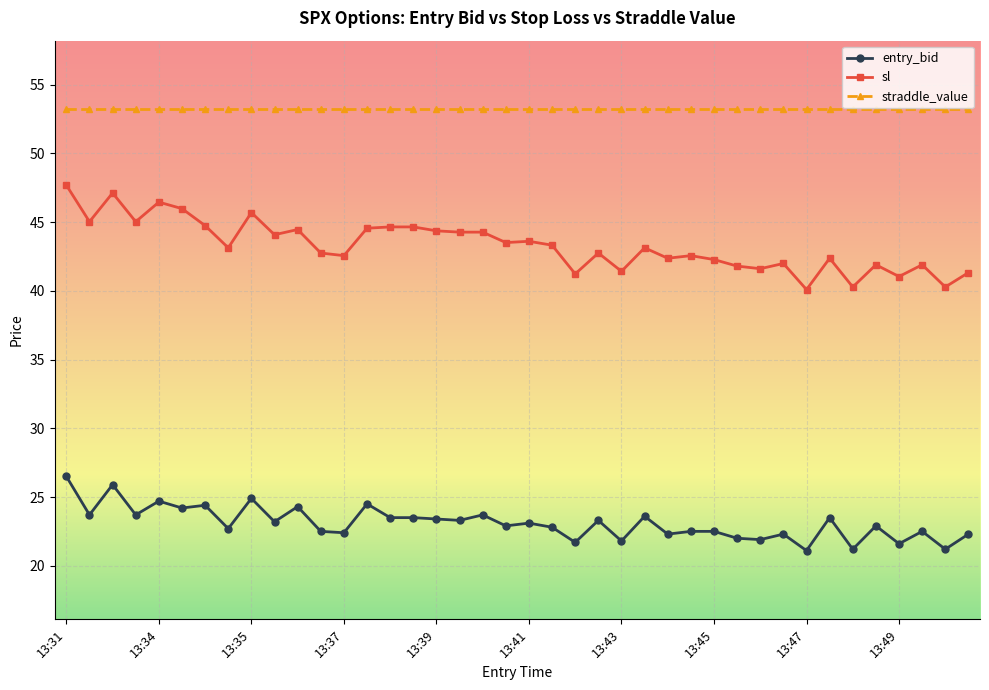

List the series in order of their peak value, lowest first.

entry_bid, sl, straddle_value